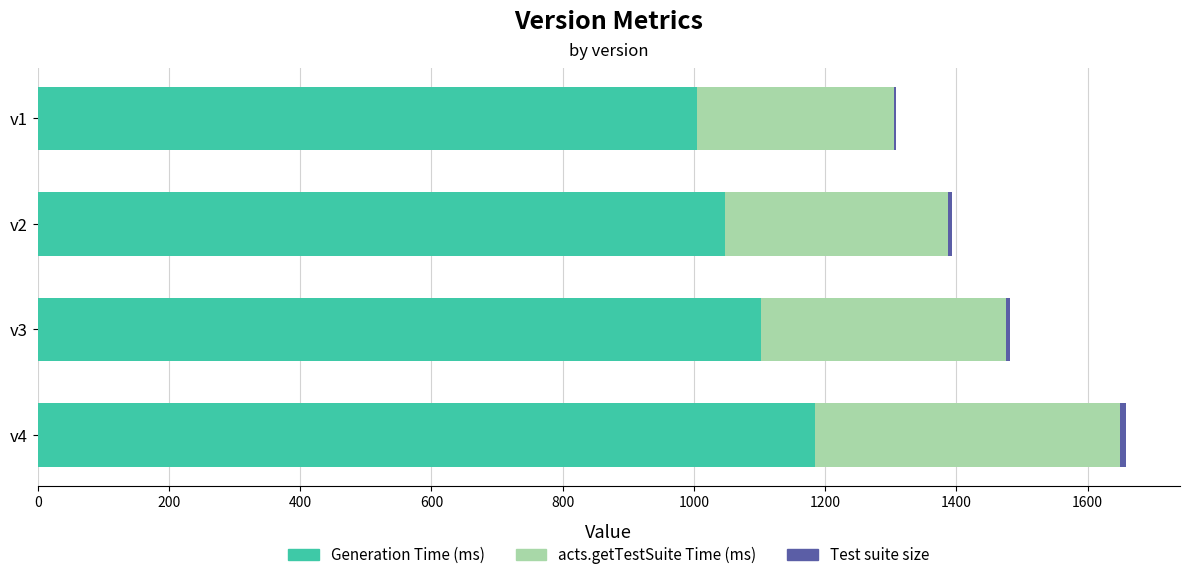

The value of Generation Time (ms) at v1 is 1321. True or false?

False